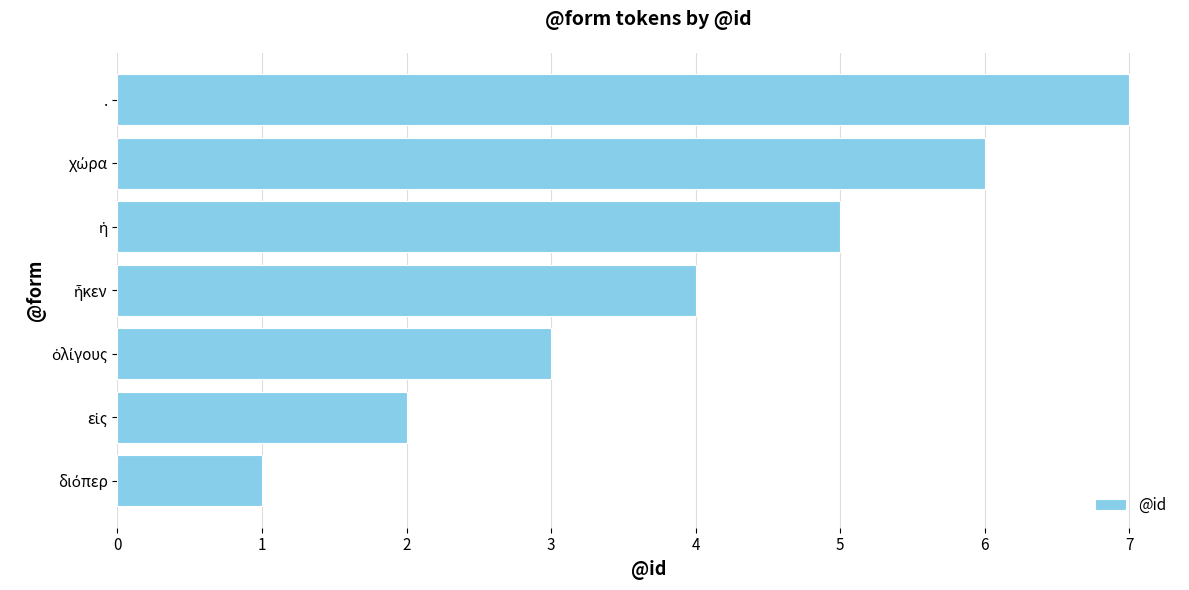

What is the sum of all values?

28